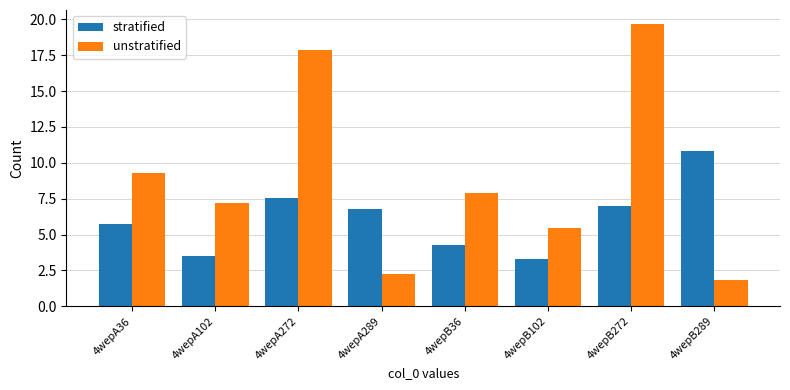

How many values in the stratified series exceed 6?

4